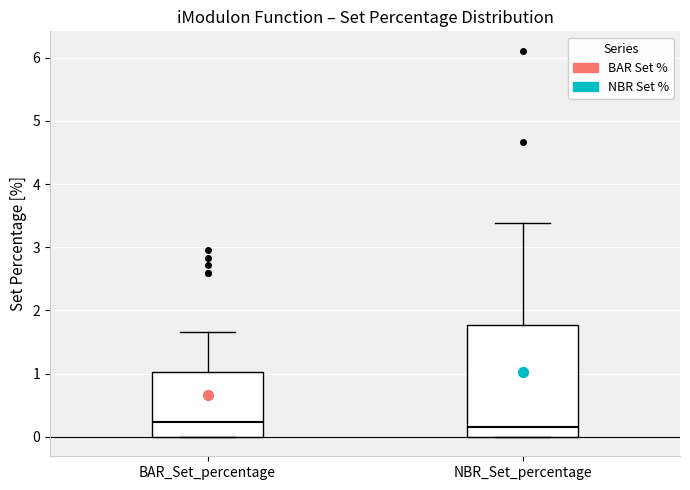

Reading left to right, read every box against the y-axis: the position of its median line, the range the box covers, and the ends of its whiskers. The values are not printed on the chart, so give them approximately, as read against the axis.

BAR_Set_percentage: median 0.2, box 0.0 to 1.0, whiskers 0.0 to 1.7
NBR_Set_percentage: median 0.2, box 0.0 to 1.8, whiskers 0.0 to 3.4